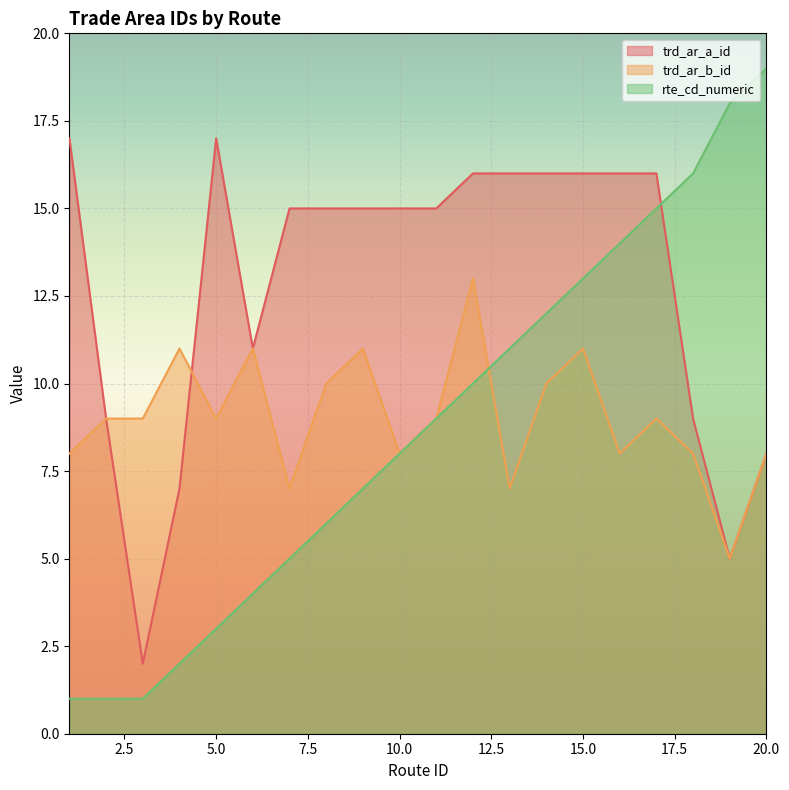

What is the smallest value displayed?

1